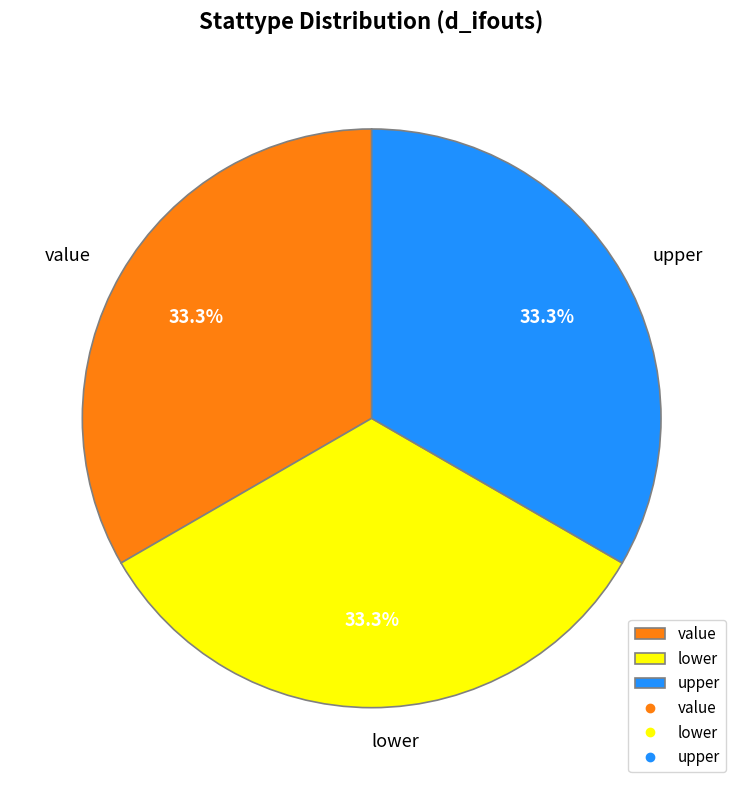

Is the sum of value and lower greater than half?

Yes